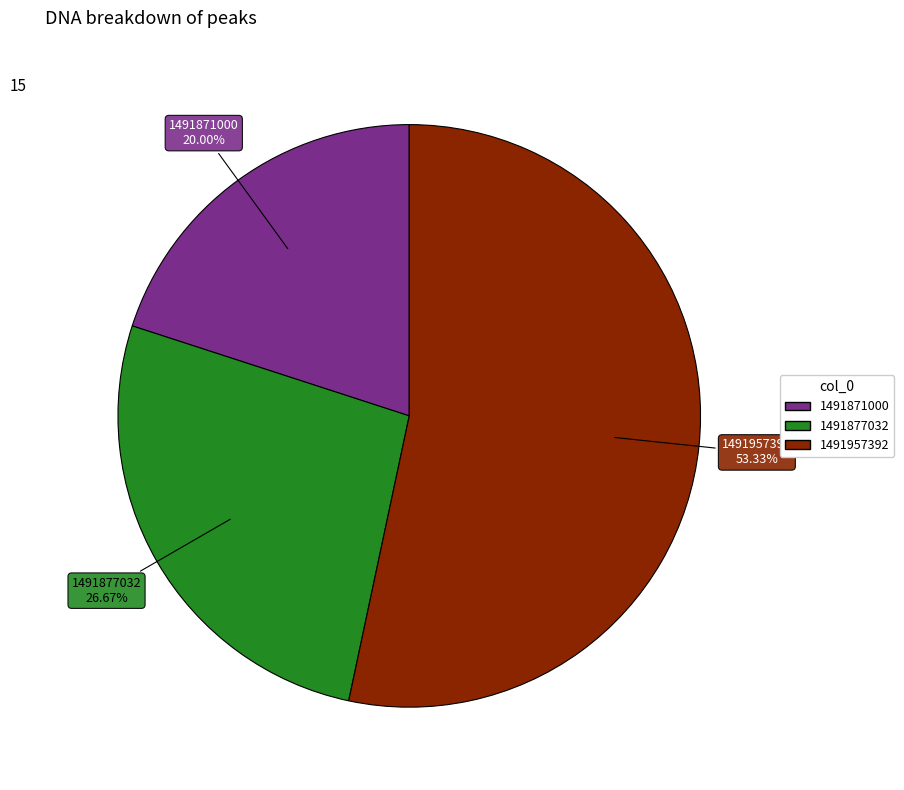

Approximately how many times larger is the value at 1491877032 compared to 1491871000?

1.3